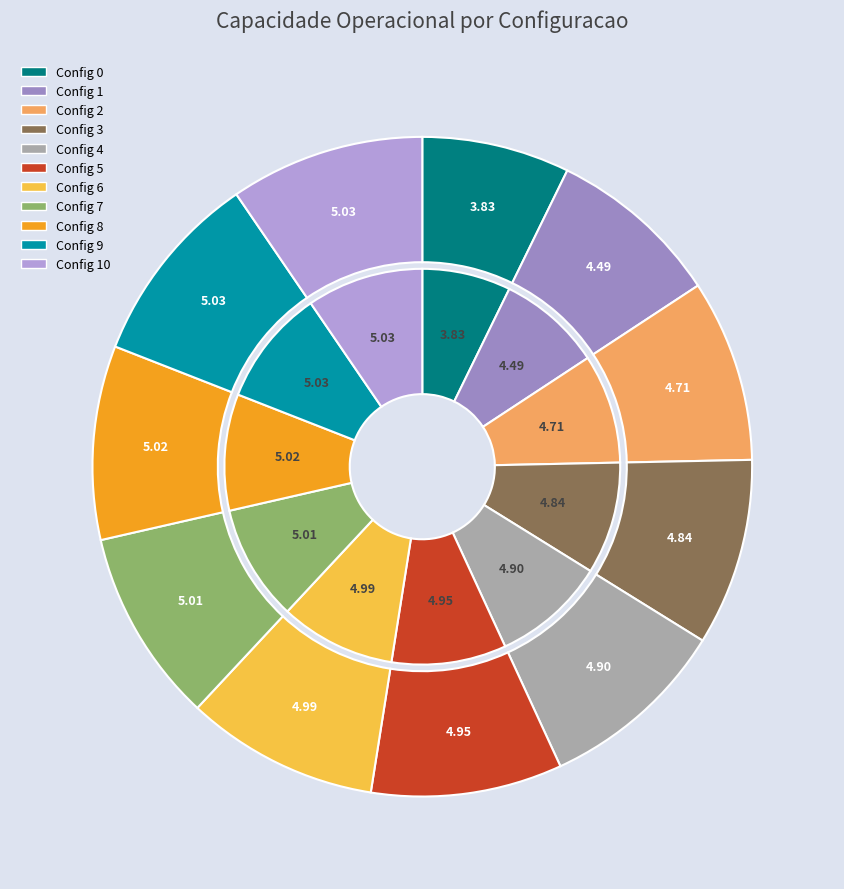

Is there any slice that represents more than half of the pie?

No